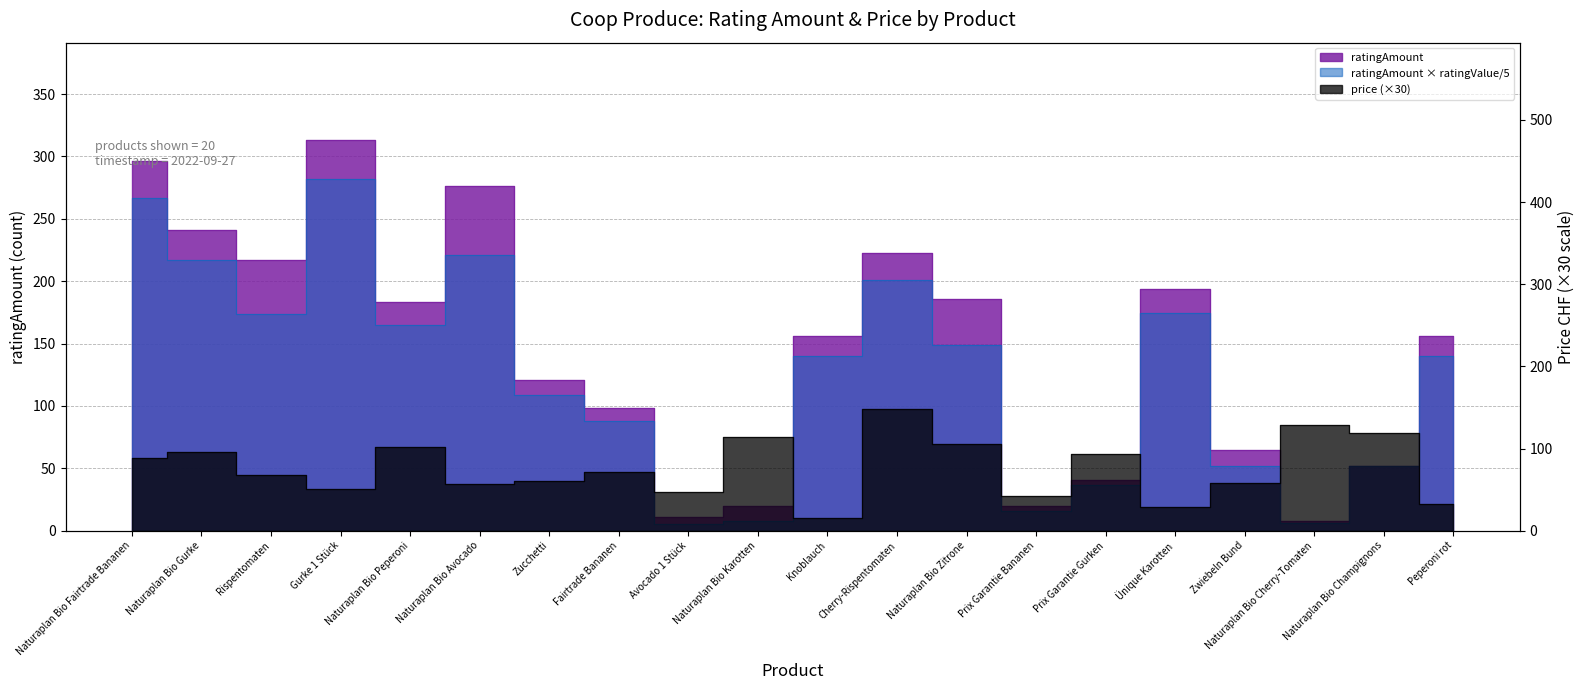

At which category is the sum across all series the highest?

Naturaplan Bio Fairtrade Bananen